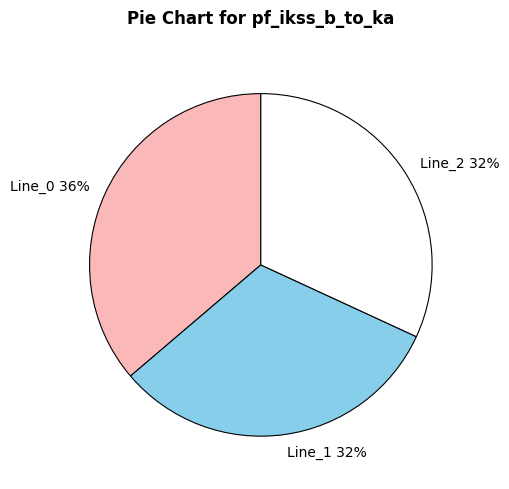

True or false: Line_1 accounts for 32% of the total.

True